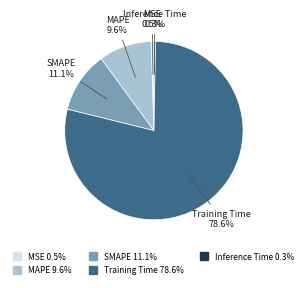

Is Inference Time the majority of the pie?

No